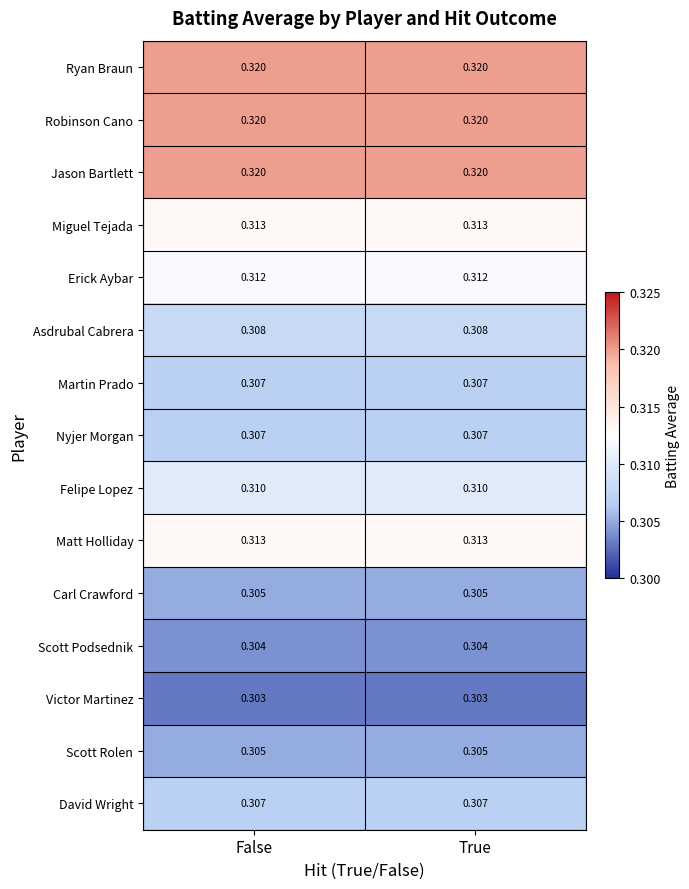

At False, list the series in order from smallest to largest.

Victor Martinez, Scott Podsednik, Carl Crawford, Scott Rolen, Martin Prado, Nyjer Morgan, David Wright, Asdrubal Cabrera, Felipe Lopez, Erick Aybar, Miguel Tejada, Matt Holliday, Ryan Braun, Robinson Cano, Jason Bartlett